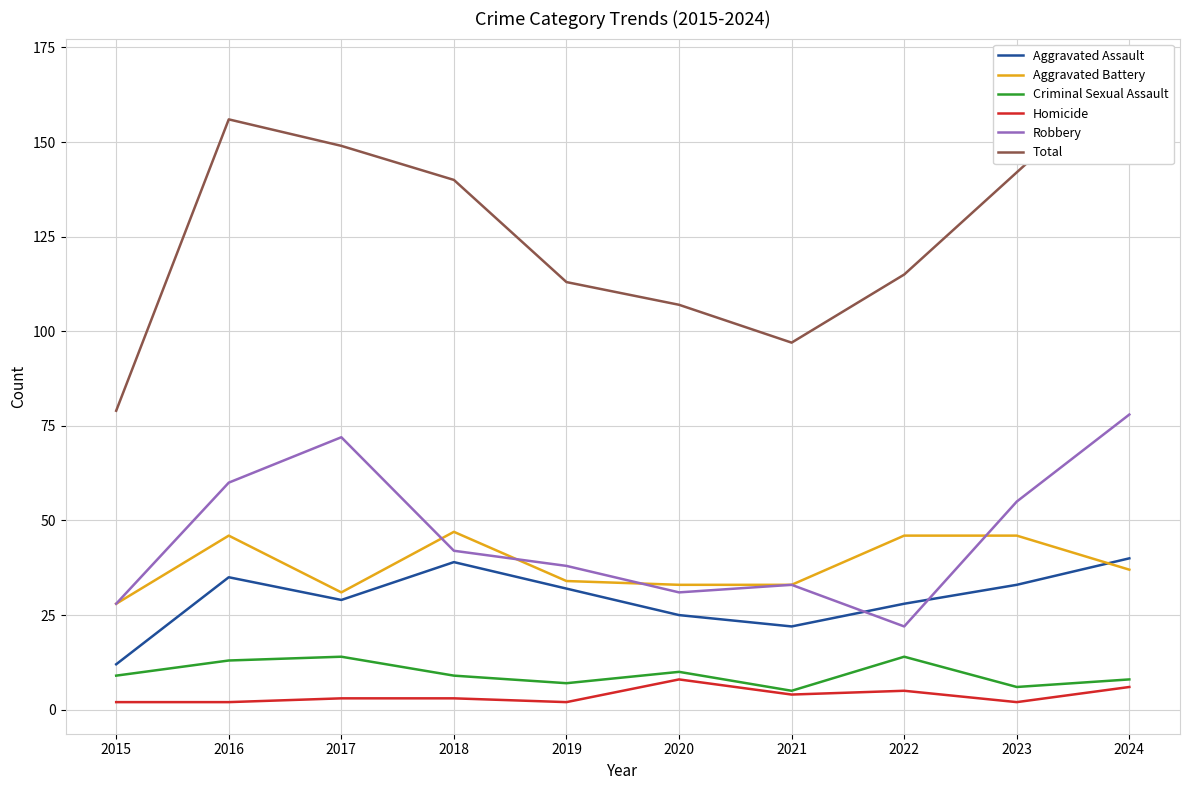

Reading left to right, list all the values displayed in this chart.

Aggravated Assault: 2015=12	2016=35	2017=29	2018=39	2019=32	2020=25	2021=22	2022=28	2023=33	2024=40
Aggravated Battery: 2015=28	2016=46	2017=31	2018=47	2019=34	2020=33	2021=33	2022=46	2023=46	2024=37
Criminal Sexual Assault: 2015=9	2016=13	2017=14	2018=9	2019=7	2020=10	2021=5	2022=14	2023=6	2024=8
Homicide: 2015=2	2016=2	2017=3	2018=3	2019=2	2020=8	2021=4	2022=5	2023=2	2024=6
Robbery: 2015=28	2016=60	2017=72	2018=42	2019=38	2020=31	2021=33	2022=22	2023=55	2024=78
Total: 2015=79	2016=156	2017=149	2018=140	2019=113	2020=107	2021=97	2022=115	2023=142	2024=169